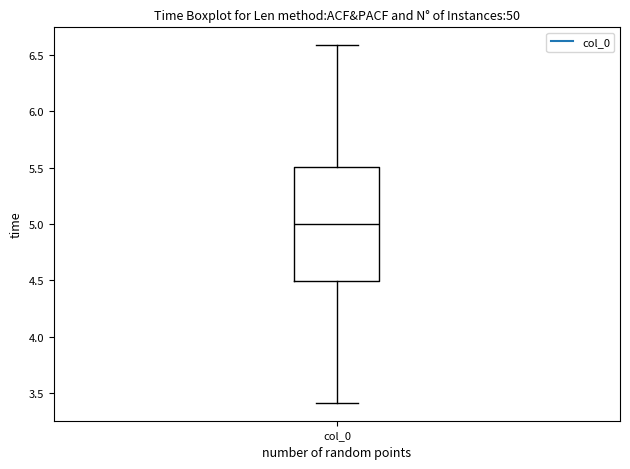

Where is the lower edge of the box for col_0 on the y-axis? The values are not printed on the chart, so give them approximately, as read against the axis.

4.5